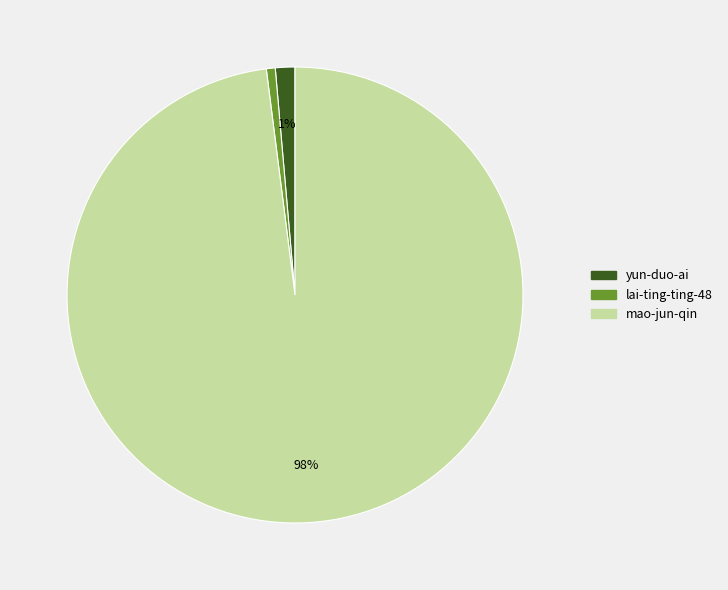

Combined, do yun-duo-ai and mao-jun-qin account for over 50%?

Yes